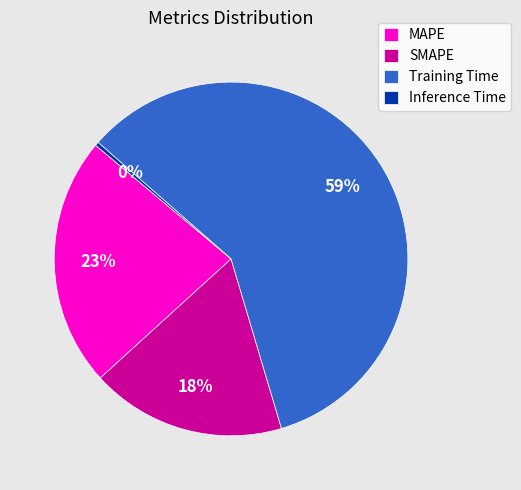

To the nearest percent, what portion does MAPE represent?

23%